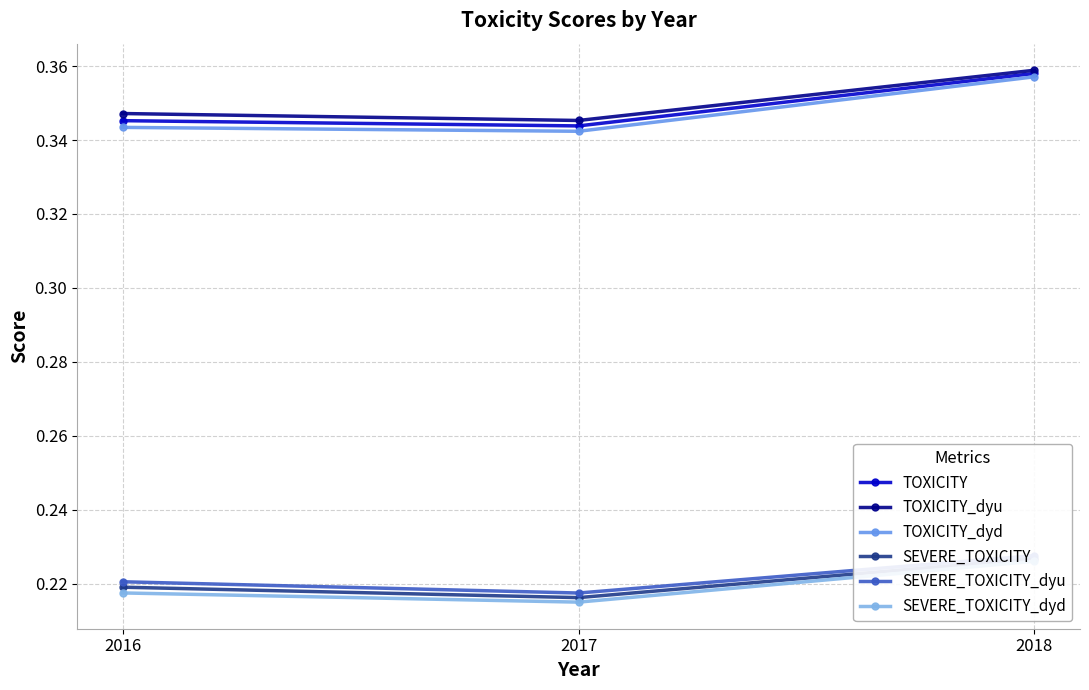

Reading right to left, transcribe all the data shown in this chart.

TOXICITY: 2018=0.4	2017=0.3	2016=0.3
TOXICITY_dyu: 2018=0.4	2017=0.3	2016=0.3
TOXICITY_dyd: 2018=0.4	2017=0.3	2016=0.3
SEVERE_TOXICITY: 2018=0.2	2017=0.2	2016=0.2
SEVERE_TOXICITY_dyu: 2018=0.2	2017=0.2	2016=0.2
SEVERE_TOXICITY_dyd: 2018=0.2	2017=0.2	2016=0.2